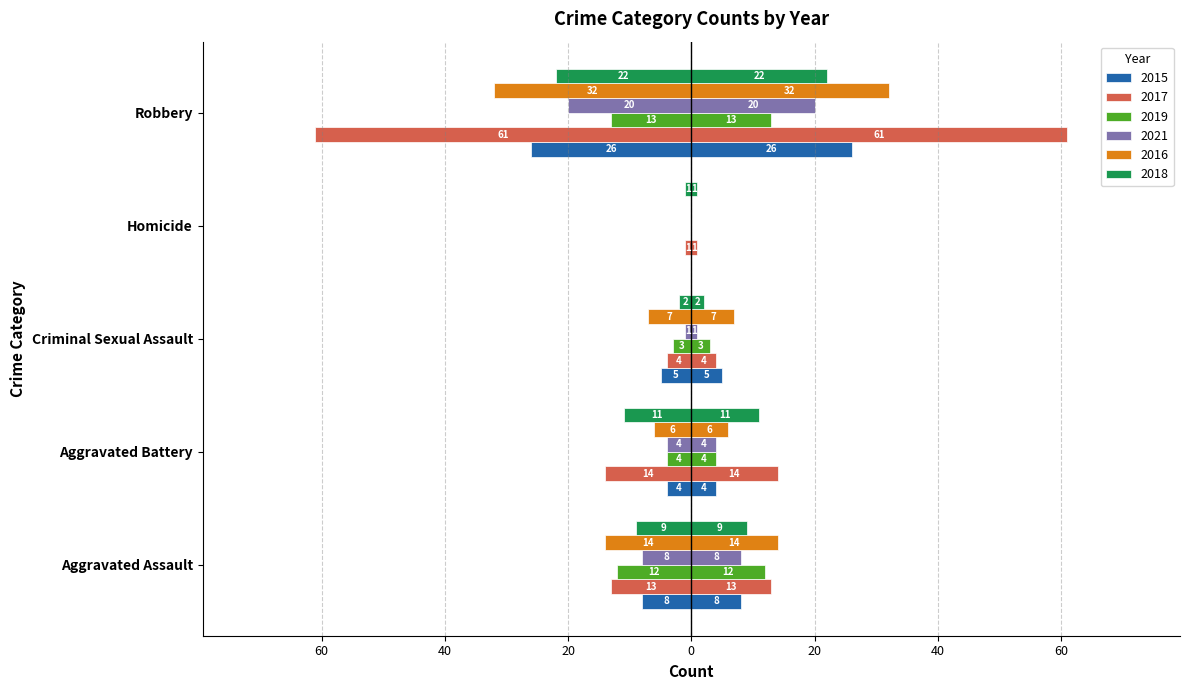

What position from the left is Aggravated Battery?

2